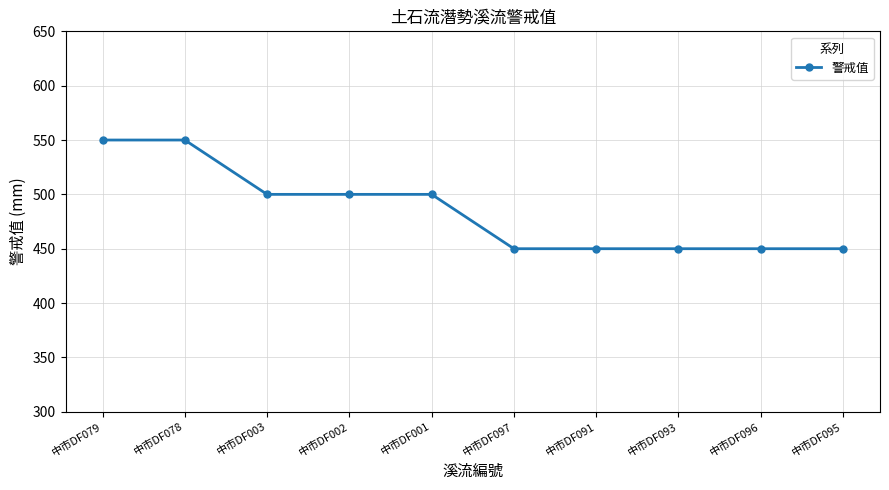

How many series are shown in this chart?

1